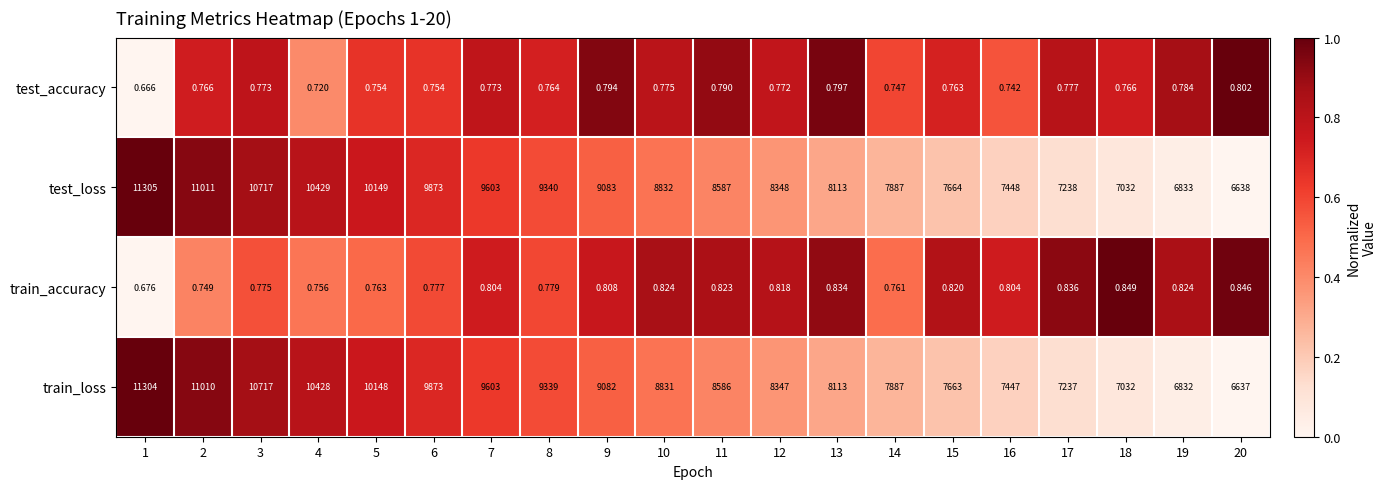

Is the value of train_accuracy at 6 greater than the value of train_loss at 6?

No